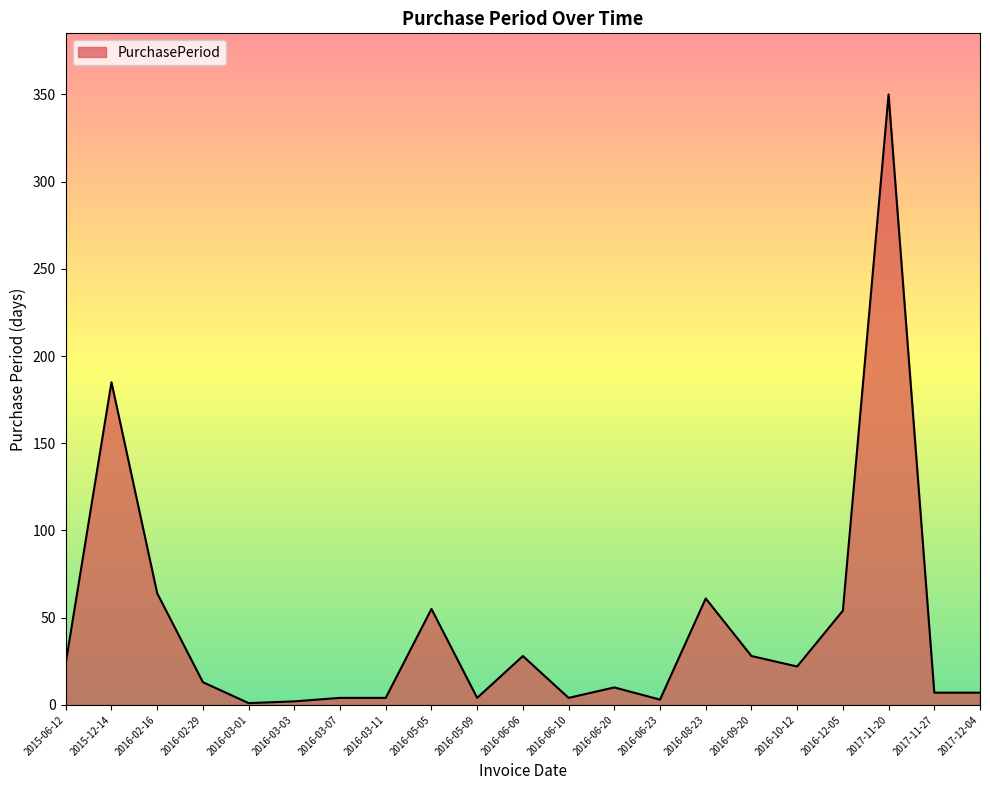

Is it true that the value at 2016-02-16 is 102?

False